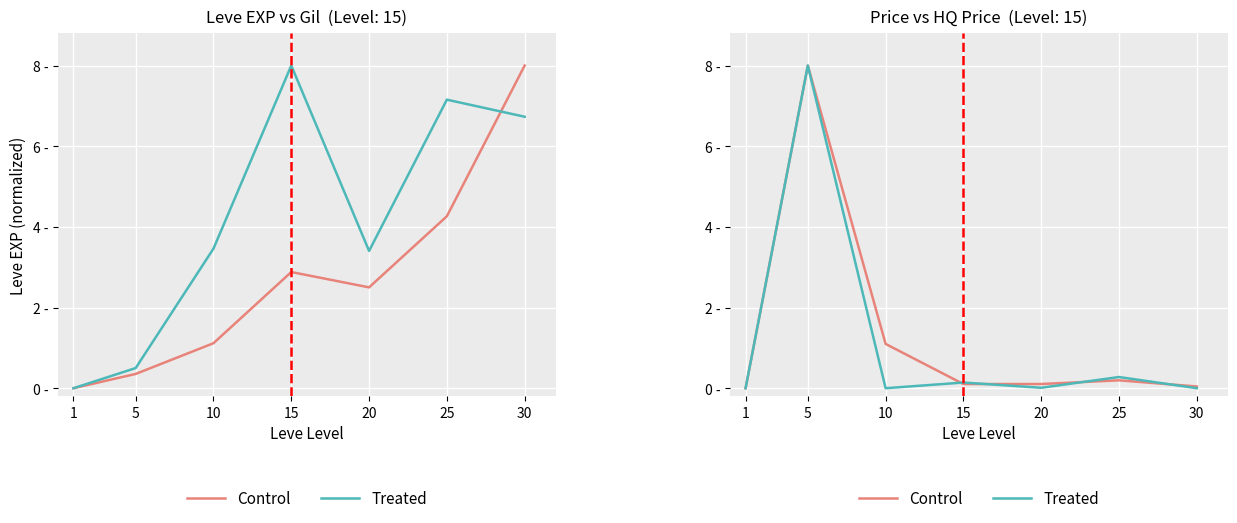

How many interior local peaks does the Control series have?

2